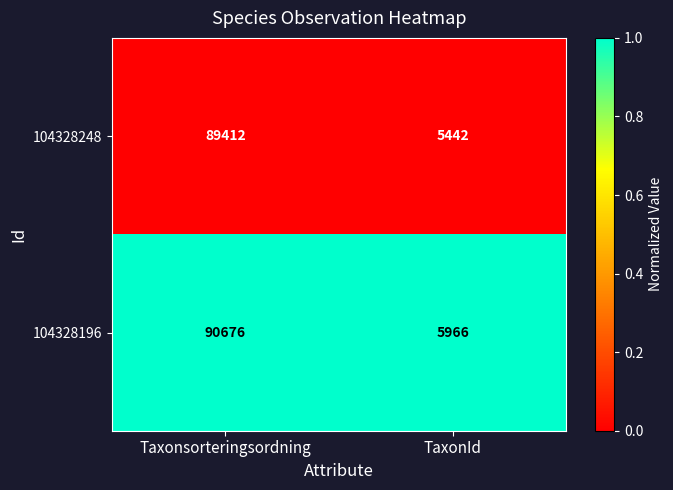

What is the spread (max minus min) of values at TaxonId?

524